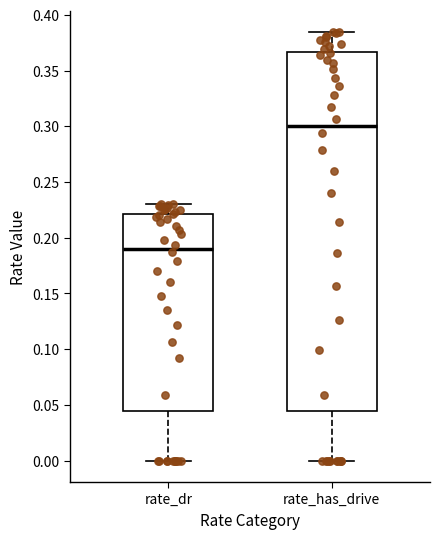

Which box's median line is the lowest?

rate_dr